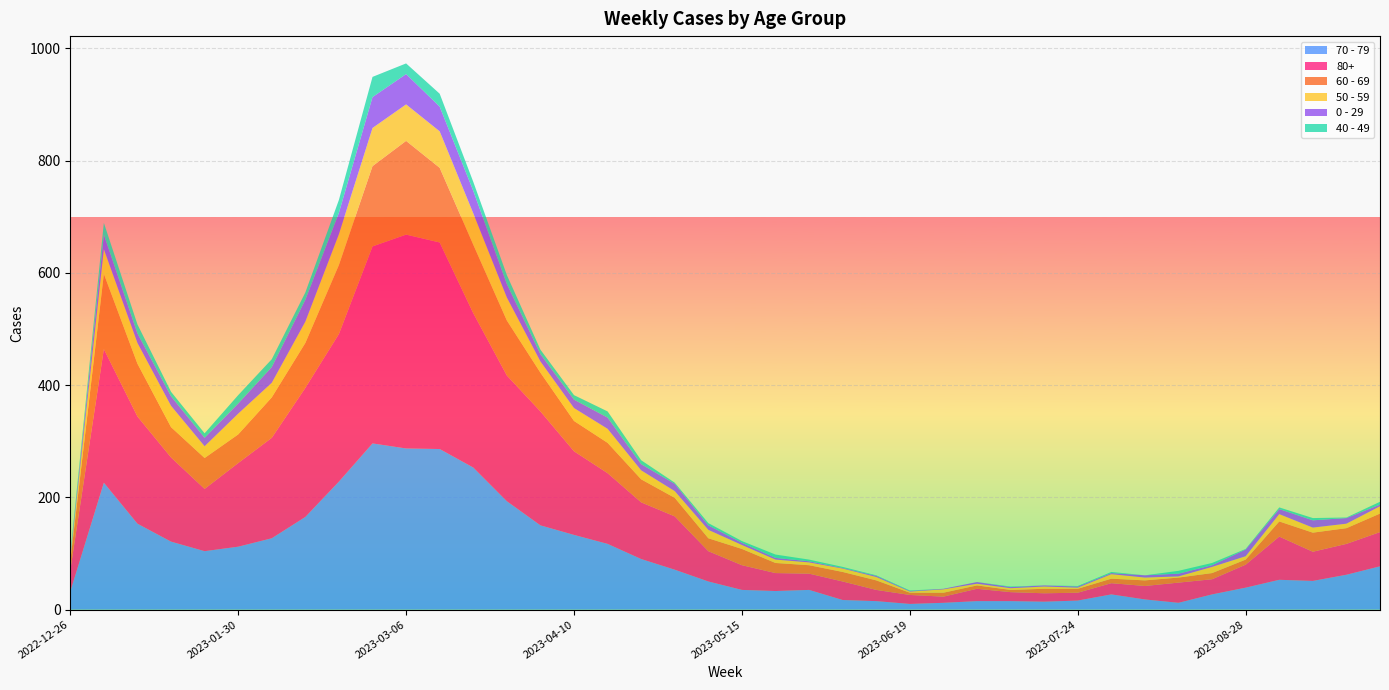

Reading right to left, list all the values displayed in this chart.

70 - 79: 2023-09-25=77	2023-09-18=62	2023-09-11=51	2023-09-04=53	2023-08-28=39	2023-08-21=27	2023-08-14=12	2023-08-07=18	2023-07-31=27	2023-07-24=16	2023-07-17=14	2023-07-10=15	2023-07-03=15	2023-06-26=12	2023-06-19=10	2023-06-12=15	2023-06-05=17	2023-05-29=35	2023-05-22=33	2023-05-15=35	2023-05-08=50	2023-05-01=71	2023-04-24=90	2023-04-17=117	2023-04-10=133	2023-04-03=150	2023-03-27=193	2023-03-20=253	2023-03-13=286	2023-03-06=287	2023-02-27=296	2023-02-20=228	2023-02-13=165	2023-02-06=127	2023-01-30=112	2023-01-23=104	2023-01-16=121	2023-01-09=153	2023-01-02=226	2022-12-26=32
80+: 2023-09-25=61	2023-09-18=55	2023-09-11=52	2023-09-04=77	2023-08-28=41	2023-08-21=27	2023-08-14=36	2023-08-07=24	2023-07-31=20	2023-07-24=14	2023-07-17=15	2023-07-10=16	2023-07-03=22	2023-06-26=11	2023-06-19=16	2023-06-12=20	2023-06-05=33	2023-05-29=29	2023-05-22=32	2023-05-15=44	2023-05-08=54	2023-05-01=95	2023-04-24=101	2023-04-17=126	2023-04-10=149	2023-04-03=203	2023-03-27=224	2023-03-20=275	2023-03-13=368	2023-03-06=381	2023-02-27=351	2023-02-20=263	2023-02-13=230	2023-02-06=179	2023-01-30=149	2023-01-23=111	2023-01-16=150	2023-01-09=191	2023-01-02=238	2022-12-26=38
60 - 69: 2023-09-25=33	2023-09-18=28	2023-09-11=34	2023-09-04=27	2023-08-28=9	2023-08-21=11	2023-08-14=9	2023-08-07=10	2023-07-31=8	2023-07-24=7	2023-07-17=8	2023-07-10=4	2023-07-03=6	2023-06-26=7	2023-06-19=4	2023-06-12=17	2023-06-05=17	2023-05-29=15	2023-05-22=18	2023-05-15=29	2023-05-08=23	2023-05-01=33	2023-04-24=41	2023-04-17=54	2023-04-10=54	2023-04-03=69	2023-03-27=98	2023-03-20=122	2023-03-13=133	2023-03-06=167	2023-02-27=143	2023-02-20=123	2023-02-13=80	2023-02-06=72	2023-01-30=51	2023-01-23=55	2023-01-16=54	2023-01-09=94	2023-01-02=134	2022-12-26=16
50 - 59: 2023-09-25=13	2023-09-18=8	2023-09-11=9	2023-09-04=13	2023-08-28=6	2023-08-21=11	2023-08-14=2	2023-08-07=5	2023-07-31=8	2023-07-24=2	2023-07-17=4	2023-07-10=3	2023-07-03=3	2023-06-26=6	2023-06-19=2	2023-06-12=6	2023-06-05=6	2023-05-29=5	2023-05-22=6	2023-05-15=7	2023-05-08=15	2023-05-01=12	2023-04-24=16	2023-04-17=25	2023-04-10=23	2023-04-03=20	2023-03-27=41	2023-03-20=56	2023-03-13=65	2023-03-06=65	2023-02-27=68	2023-02-20=55	2023-02-13=38	2023-02-06=26	2023-01-30=37	2023-01-23=21	2023-01-16=38	2023-01-09=37	2023-01-02=44	2022-12-26=5
0 - 29: 2023-09-25=3	2023-09-18=10	2023-09-11=13	2023-09-04=9	2023-08-28=12	2023-08-21=3	2023-08-14=5	2023-08-07=4	2023-07-31=2	2023-07-24=2	2023-07-17=2	2023-07-10=2	2023-07-03=3	2023-06-26=1	2023-06-19=1	2023-06-12=2	2023-06-05=1	2023-05-29=2	2023-05-22=3	2023-05-15=4	2023-05-08=8	2023-05-01=13	2023-04-24=11	2023-04-17=20	2023-04-10=15	2023-04-03=13	2023-03-27=24	2023-03-20=40	2023-03-13=44	2023-03-06=54	2023-02-27=55	2023-02-20=38	2023-02-13=39	2023-02-06=28	2023-01-30=18	2023-01-23=15	2023-01-16=17	2023-01-09=17	2023-01-02=26	2022-12-26=4
40 - 49: 2023-09-25=5	2023-09-18=1	2023-09-11=4	2023-09-04=3	2023-08-28=1	2023-08-21=4	2023-08-14=5	2023-08-07=0	2023-07-31=2	2023-07-24=1	2023-07-17=0	2023-07-10=1	2023-07-03=0	2023-06-26=0	2023-06-19=1	2023-06-12=1	2023-06-05=2	2023-05-29=3	2023-05-22=6	2023-05-15=3	2023-05-08=4	2023-05-01=2	2023-04-24=7	2023-04-17=11	2023-04-10=8	2023-04-03=8	2023-03-27=16	2023-03-20=16	2023-03-13=23	2023-03-06=19	2023-02-27=36	2023-02-20=23	2023-02-13=13	2023-02-06=14	2023-01-30=15	2023-01-23=8	2023-01-16=8	2023-01-09=16	2023-01-02=21	2022-12-26=4